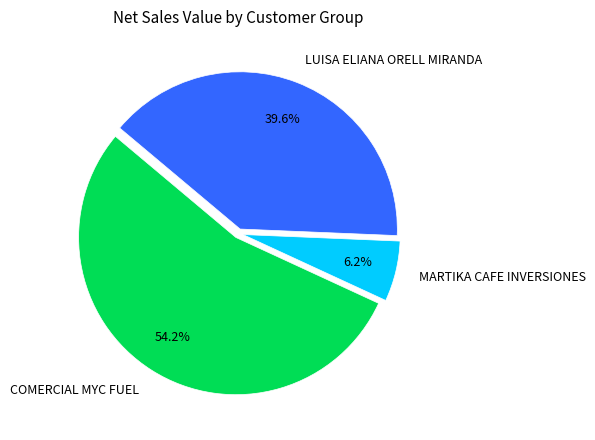

Which category accounts for the majority?

COMERCIAL MYC FUEL